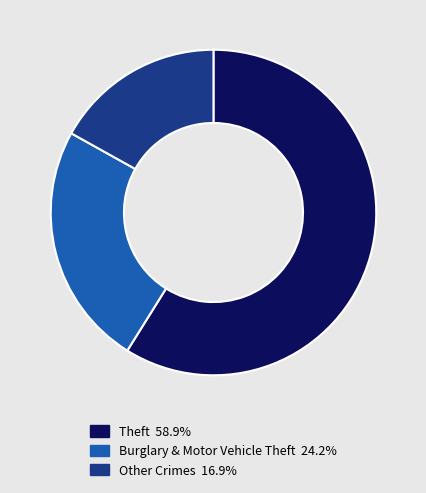

Is there a majority slice in this chart?

Yes